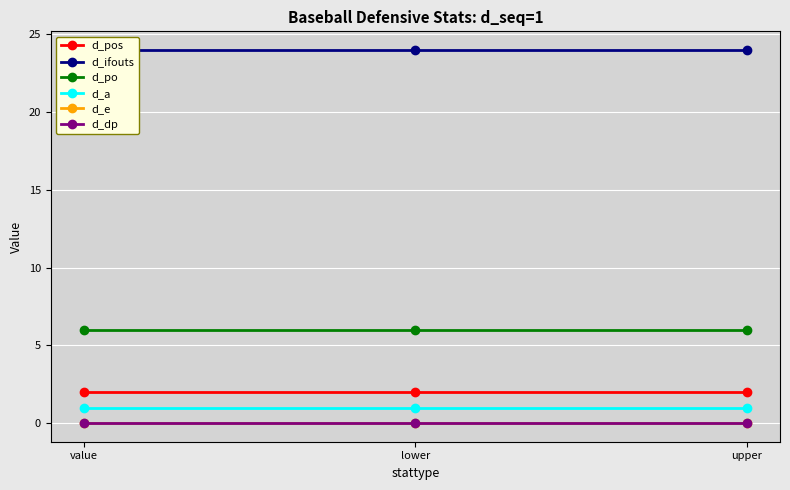

Between lower and upper, which series saw the biggest shift?

d_pos